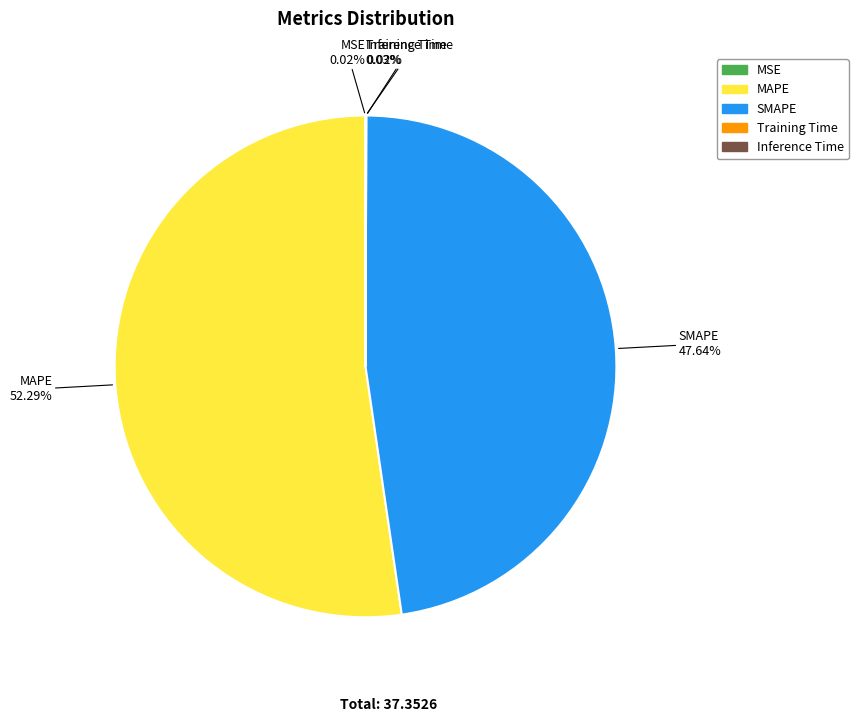

What is the largest slice in the pie chart?

MAPE